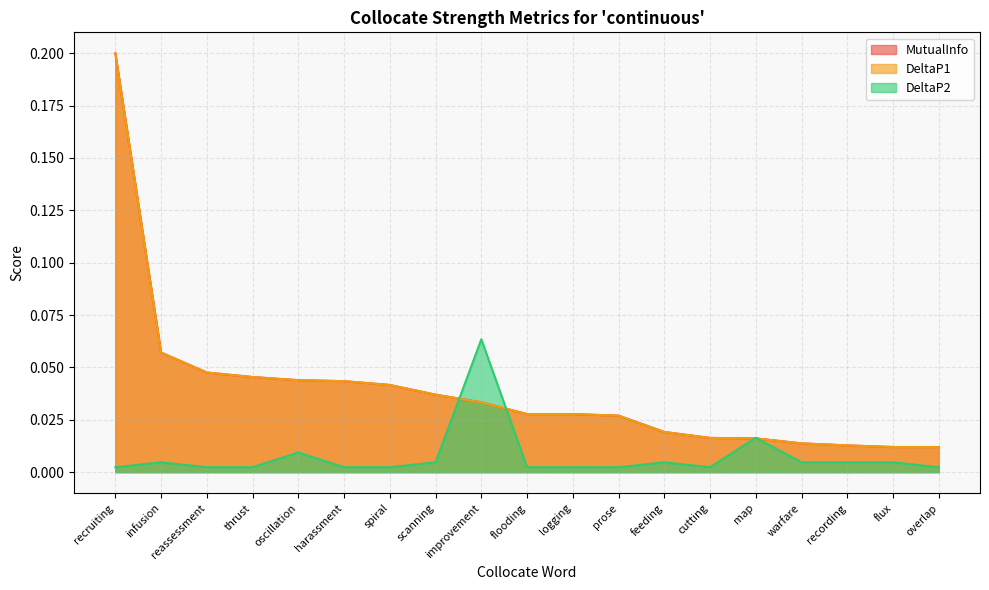

At which category does DeltaP2 reach its first local valley?

thrust